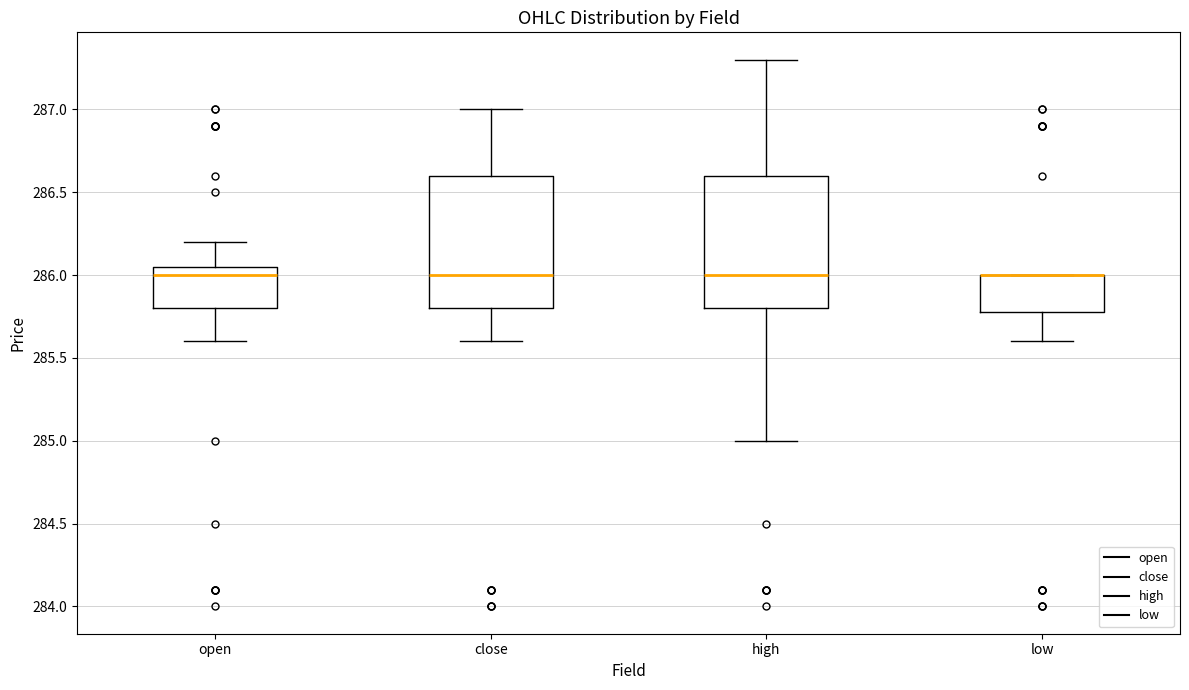

Where does the lower whisker of the box for open end on the y-axis? The values are not printed on the chart, so give them approximately, as read against the axis.

285.60